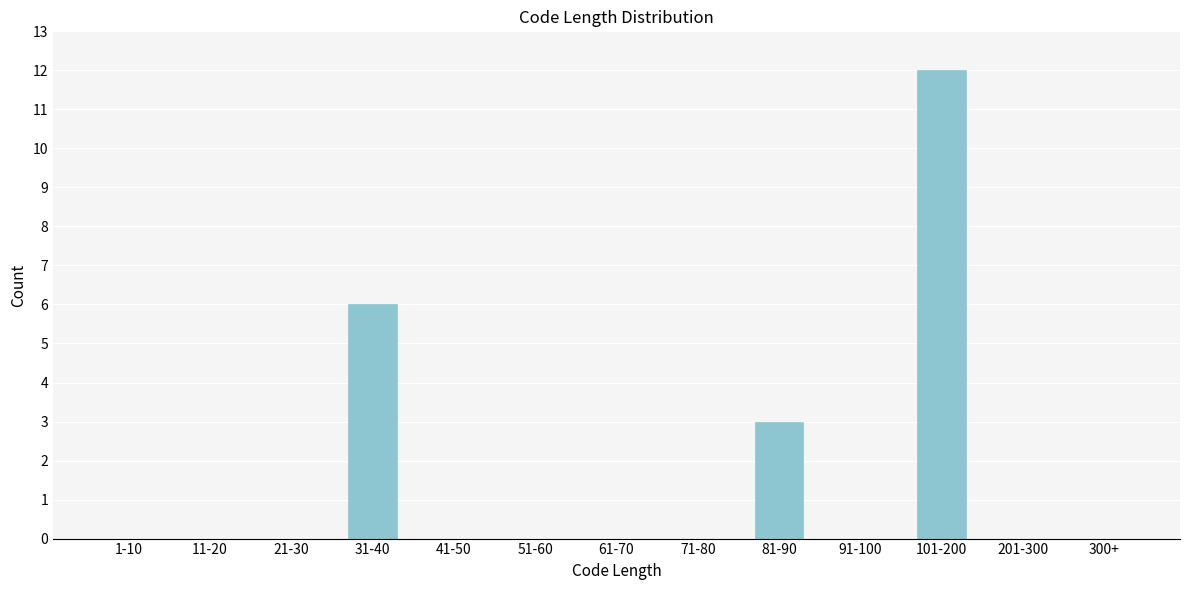

Reading right to left, list all the values displayed in this chart.

300+=0	201-300=0	101-200=12	91-100=0	81-90=3	71-80=0	61-70=0	51-60=0	41-50=0	31-40=6	21-30=0	11-20=0	1-10=0